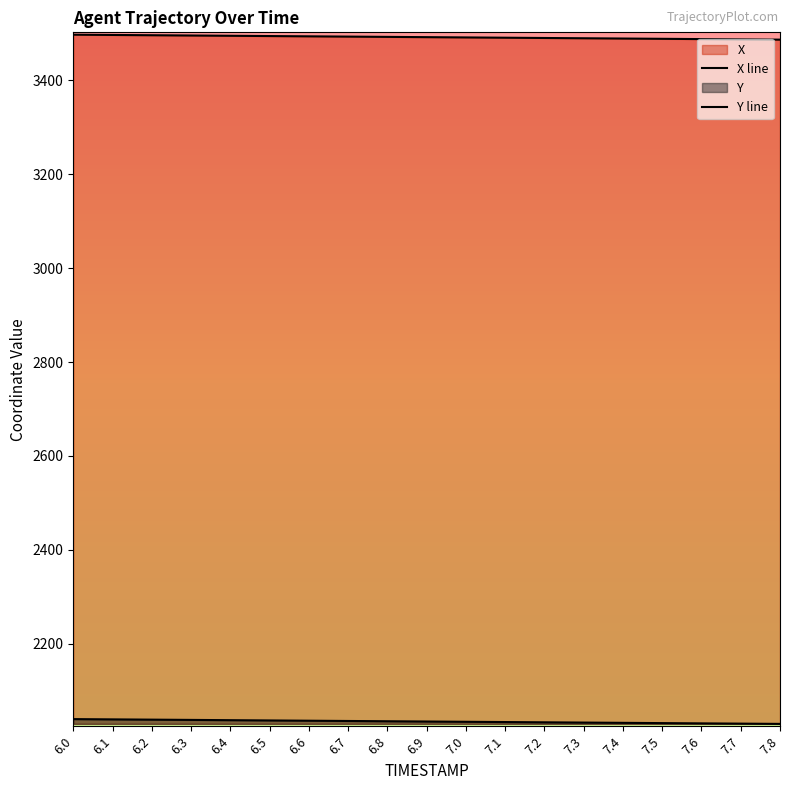

What is the spread (max minus min) of values at 6.1?

1457.5